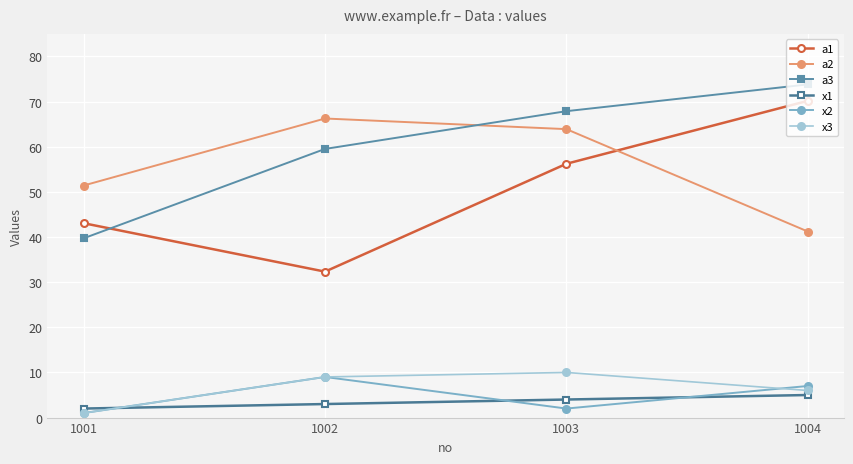

How many categories are shown in the chart?

4